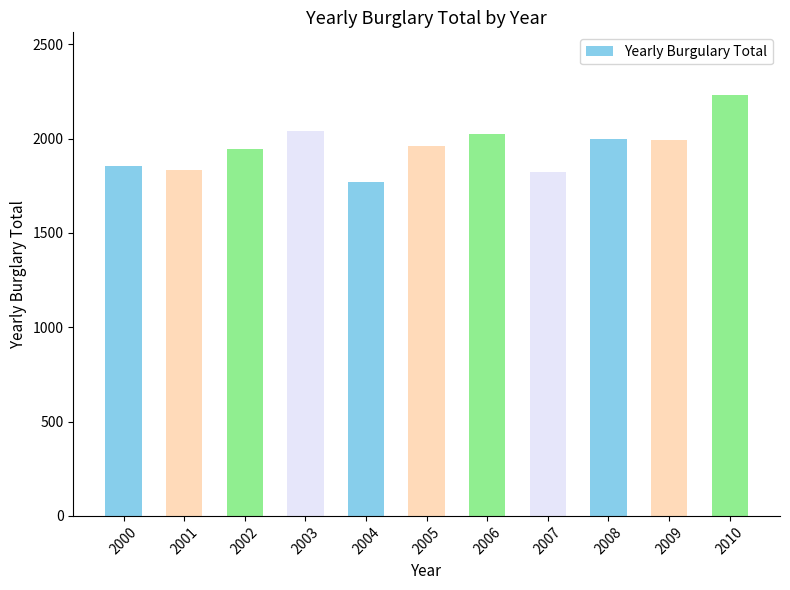

What is the average value?

1951